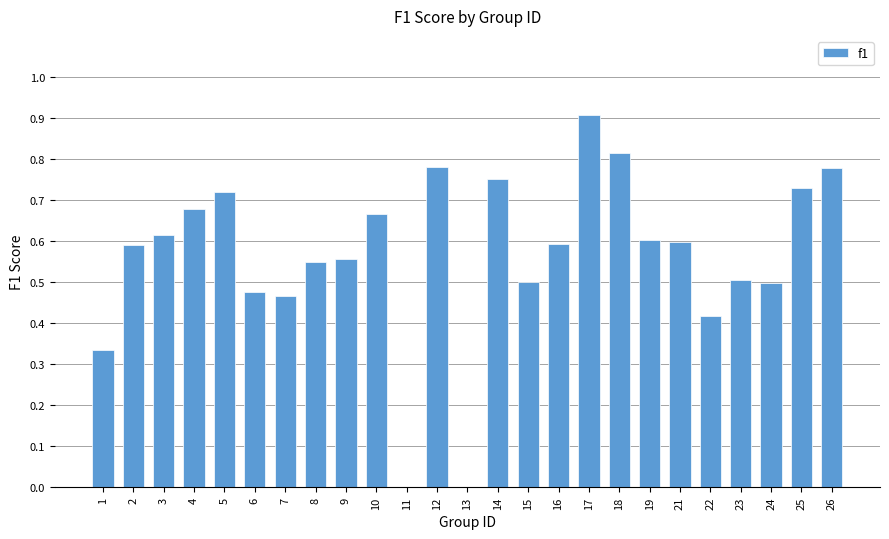

What is the greatest value displayed?

0.9